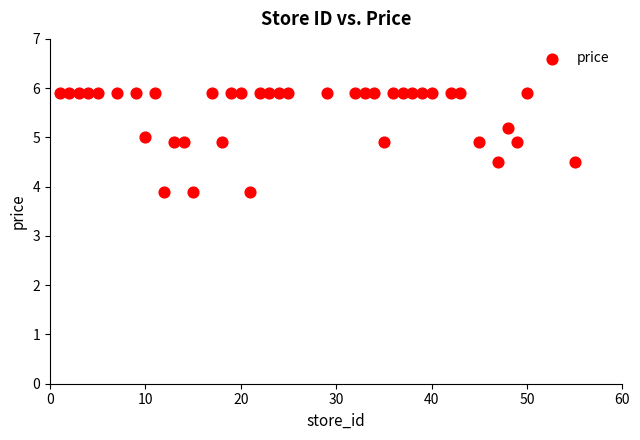

What is the range of Y values (max minus min)?

2.0